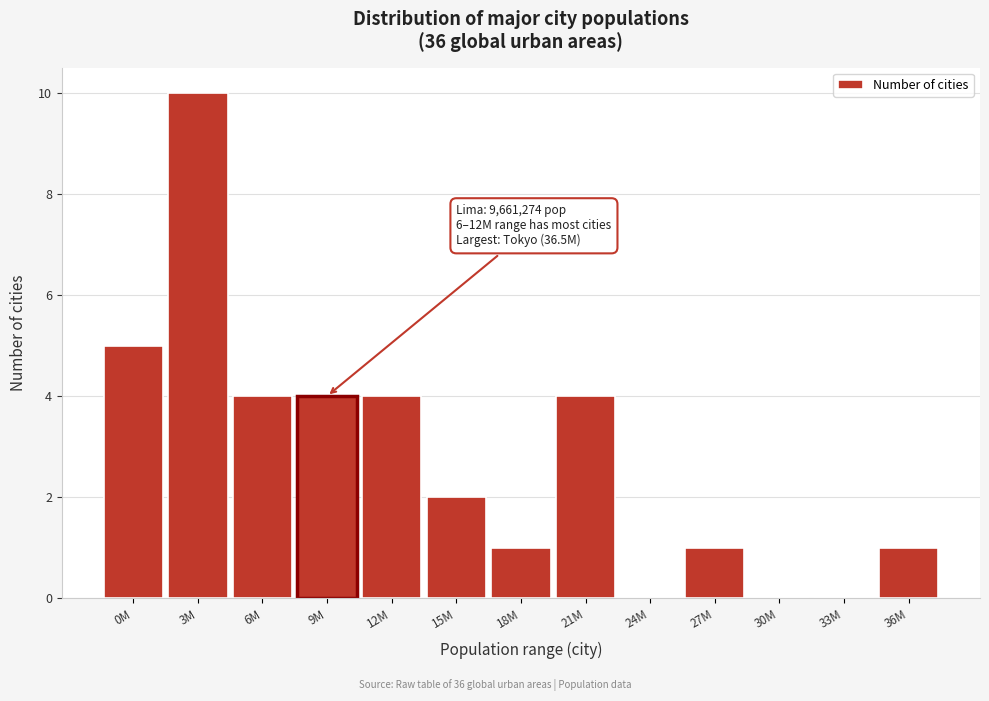

Reading right to left, what are all the values shown in this chart?

36M=1	33M=0	30M=0	27M=1	24M=0	21M=4	18M=1	15M=2	12M=4	9M=4	6M=4	3M=10	0M=5